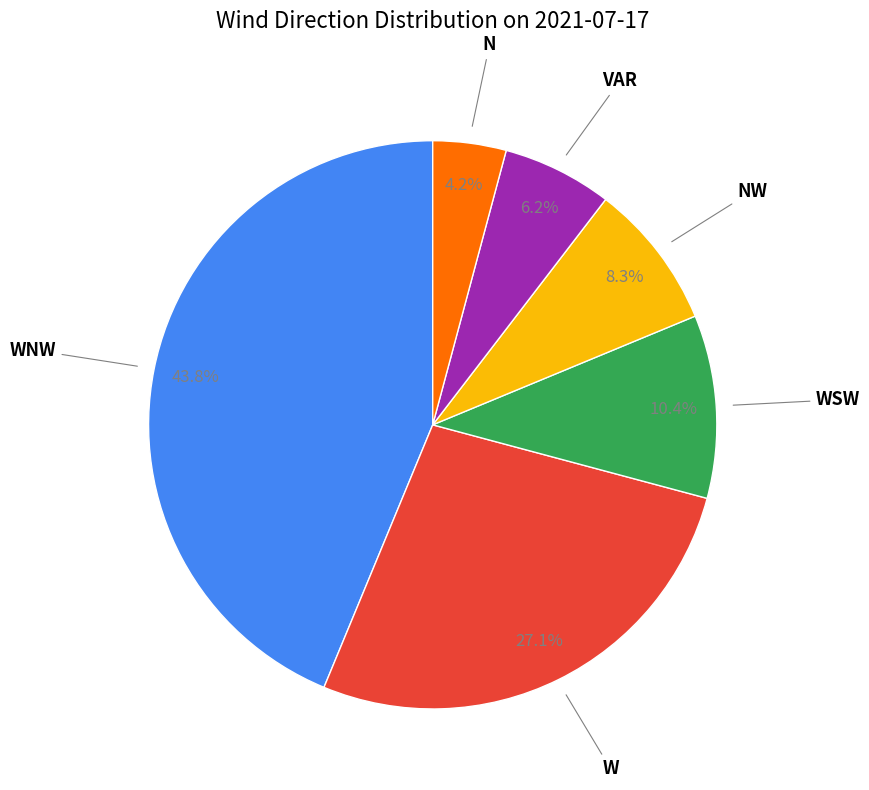

Is there any slice that represents more than half of the pie?

No